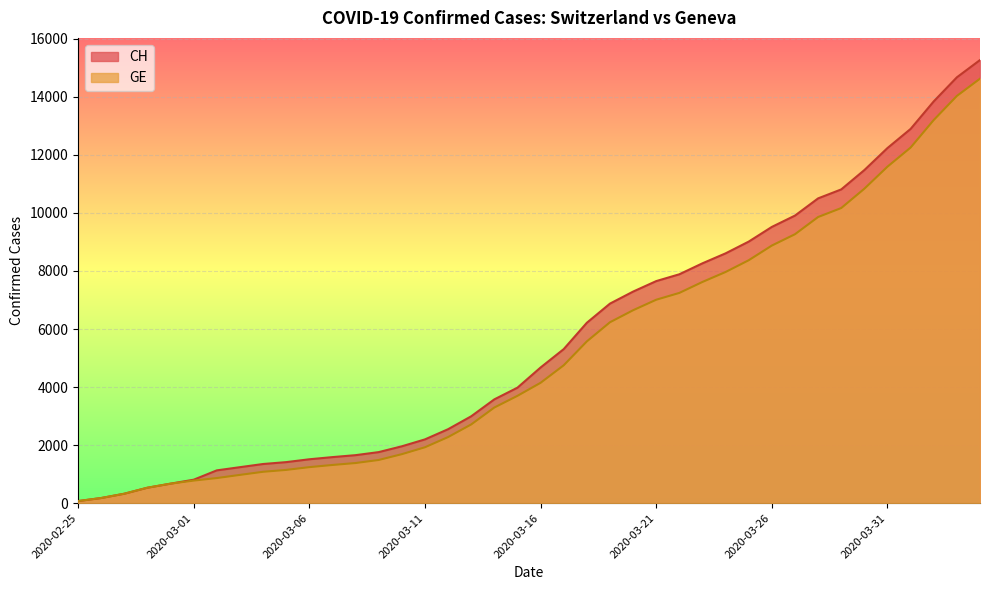

True or false: CH and GE cross at least once.

False